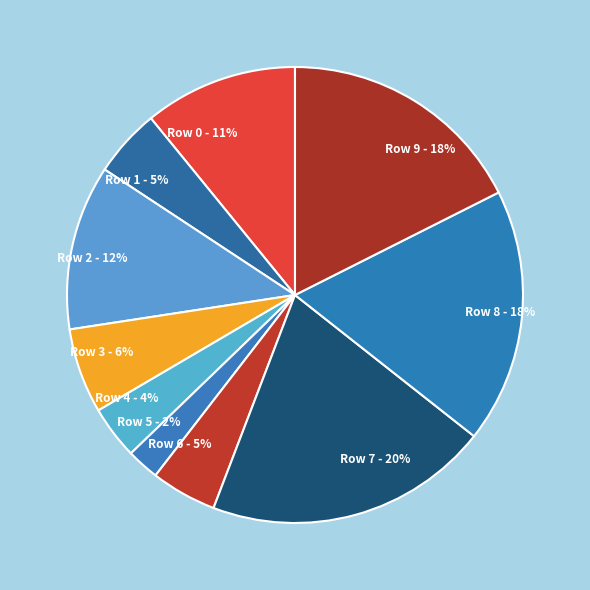

Combined, do Row 6 - 5% and Row 5 - 2% account for over 50%?

No